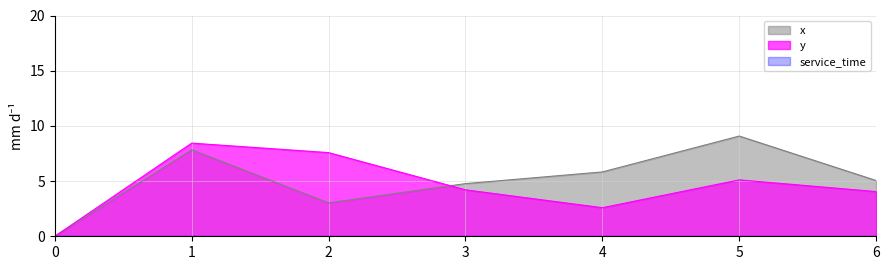

Read the y value at 2.

7.6